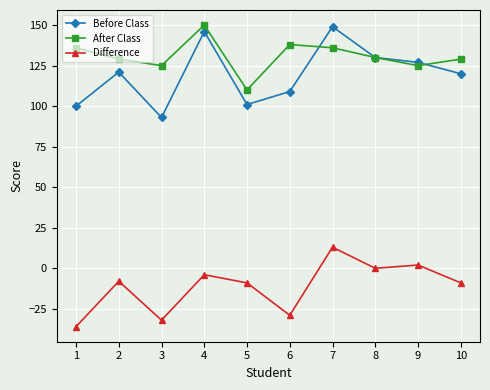

In Before Class, how many points are higher than both neighbors (excluding endpoints)?

3